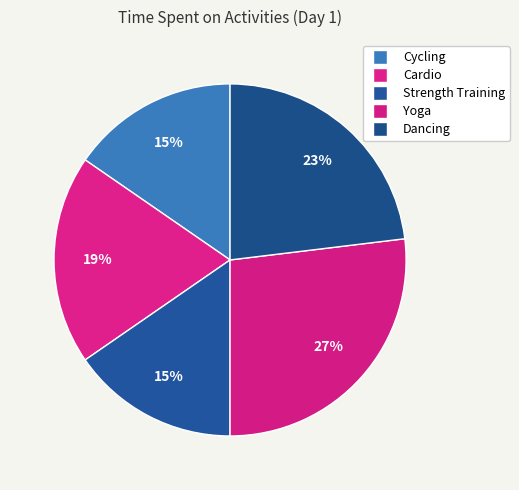

The Strength Training slice represents 24% of the pie. True or false?

False